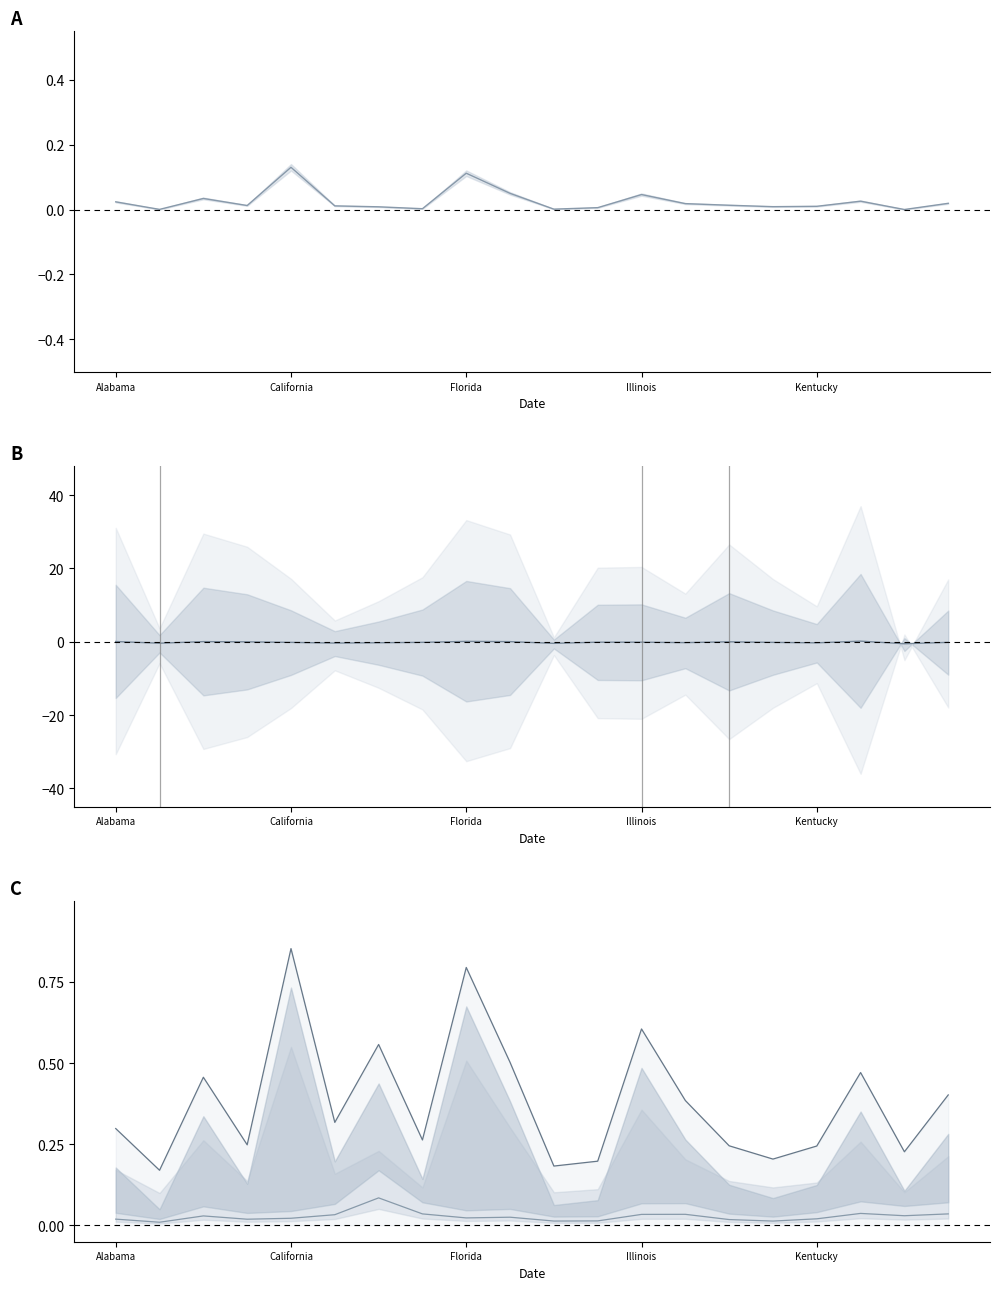

Between 6 and Illinois, which is larger?

Illinois